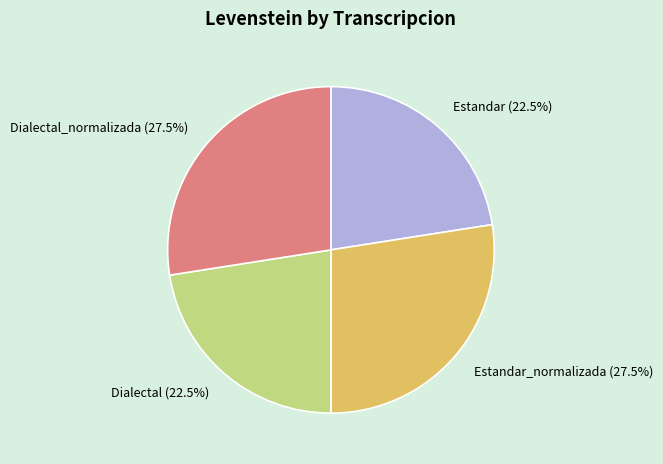

Does Estandar_normalizada account for over 50% of the chart?

No